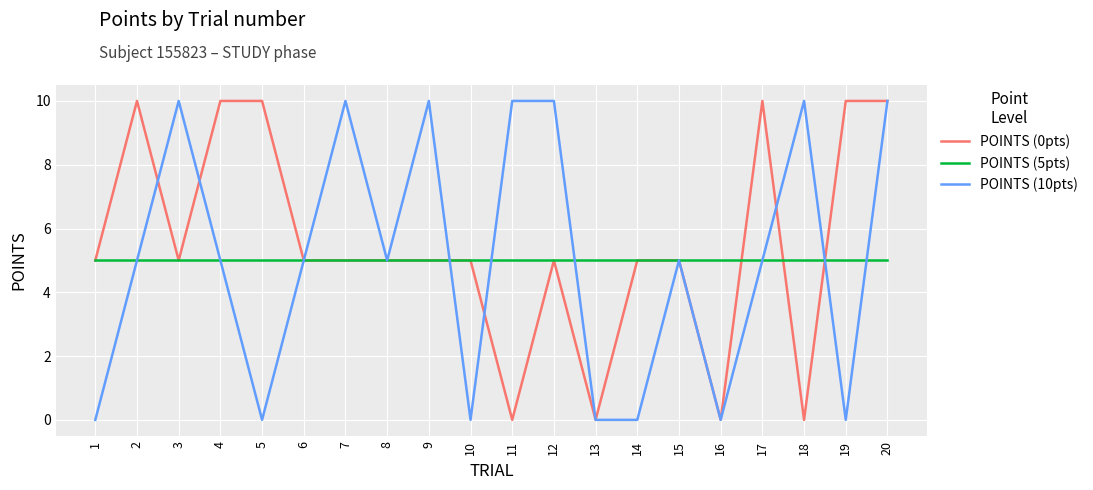

Where is the first local maximum for POINTS (0pts)?

2